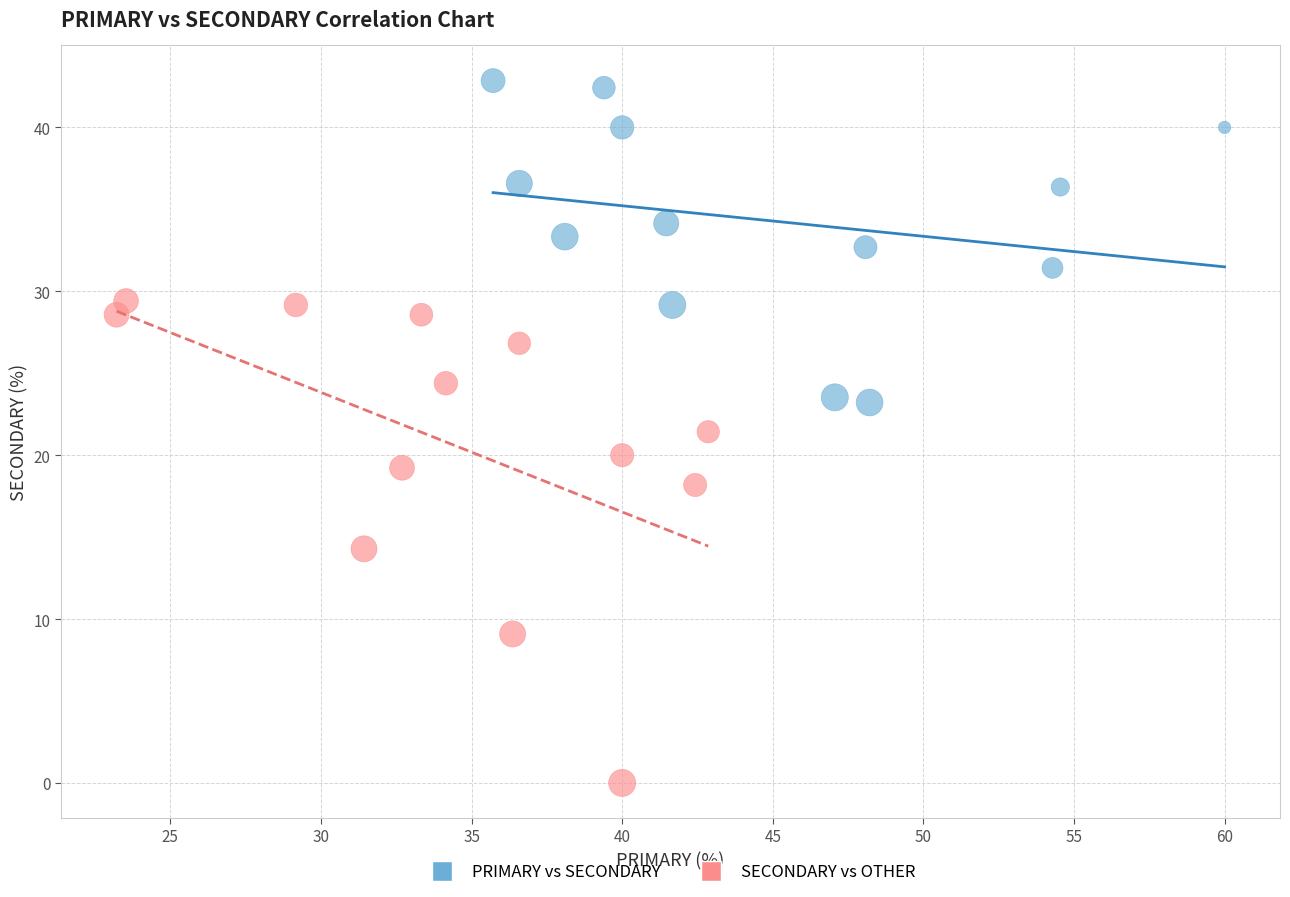

Which series reaches the minimum Y coordinate?

SECONDARY vs OTHER